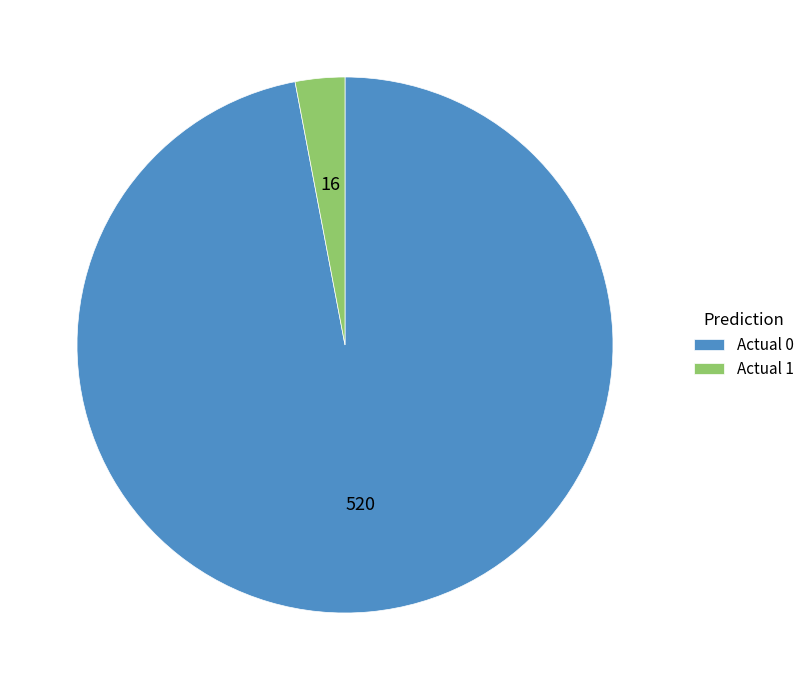

Does any single category account for the majority?

Yes